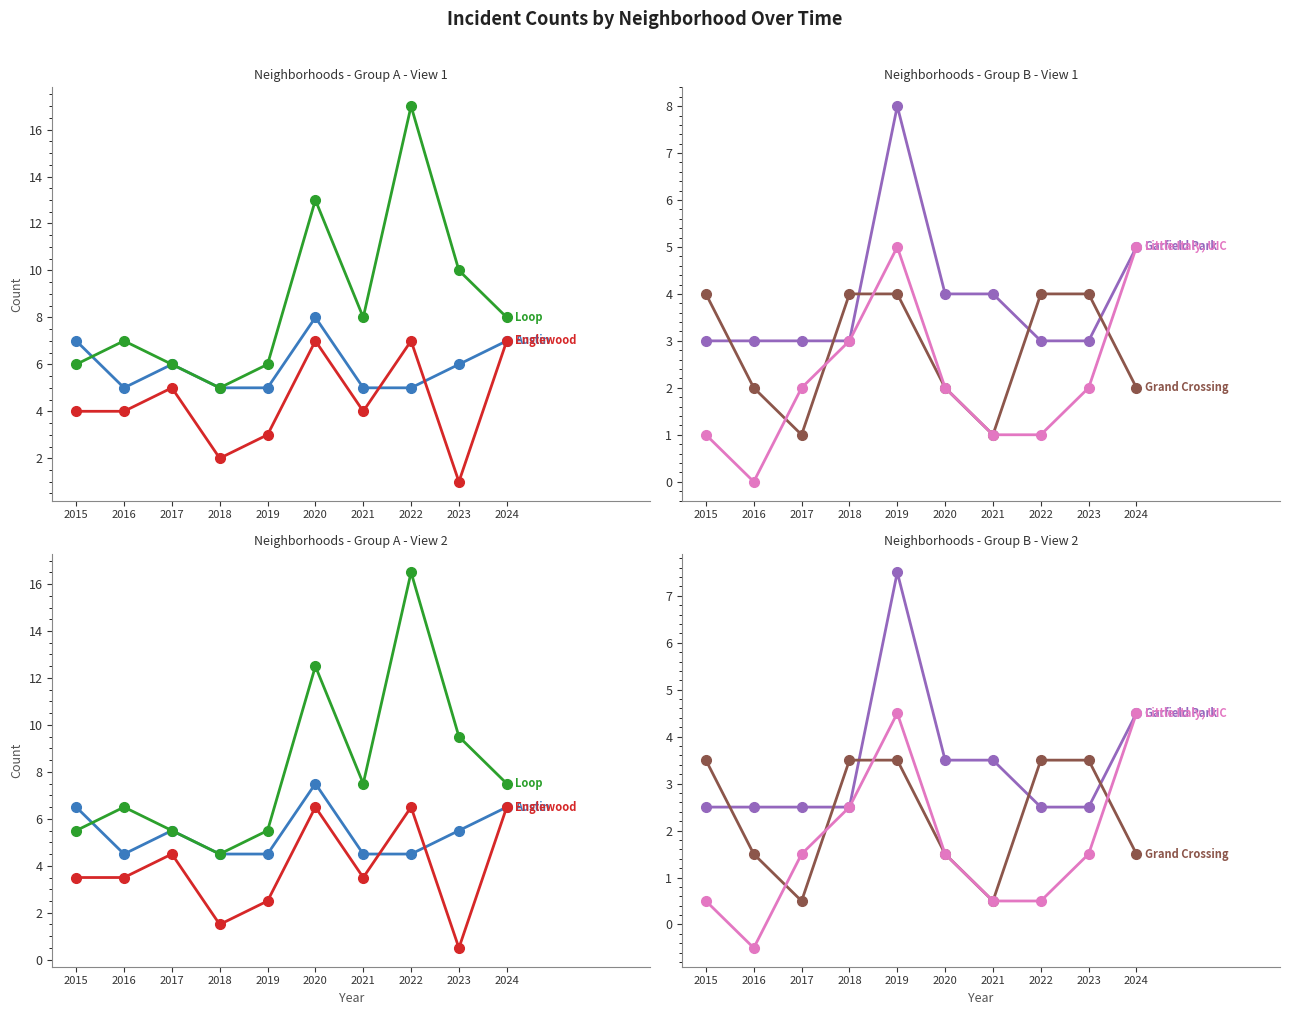

How many times do Little Italy, UIC and Grand Crossing cross each other?

4